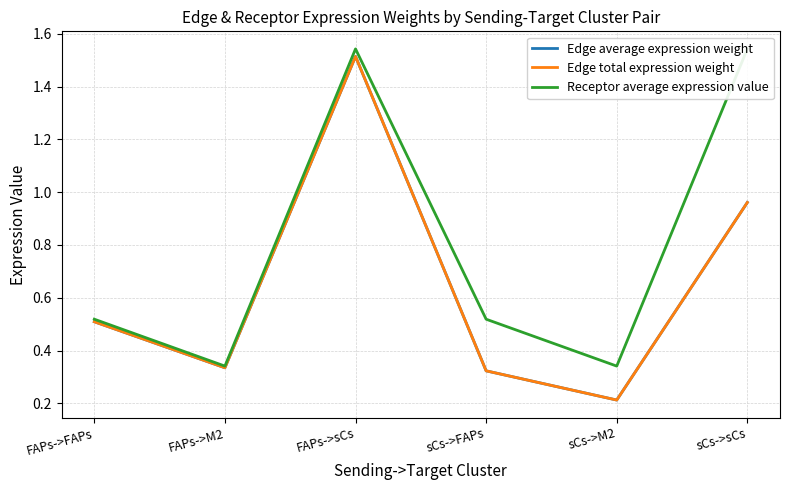

Reading left to right, list all the values displayed in this chart.

Edge average expression weight: FAPs->FAPs=0.5	FAPs->M2=0.3	FAPs->sCs=1.5	sCs->FAPs=0.3	sCs->M2=0.2	sCs->sCs=1.0
Edge total expression weight: FAPs->FAPs=0.5	FAPs->M2=0.3	FAPs->sCs=1.5	sCs->FAPs=0.3	sCs->M2=0.2	sCs->sCs=1.0
Receptor average expression value: FAPs->FAPs=0.5	FAPs->M2=0.3	FAPs->sCs=1.5	sCs->FAPs=0.5	sCs->M2=0.3	sCs->sCs=1.5